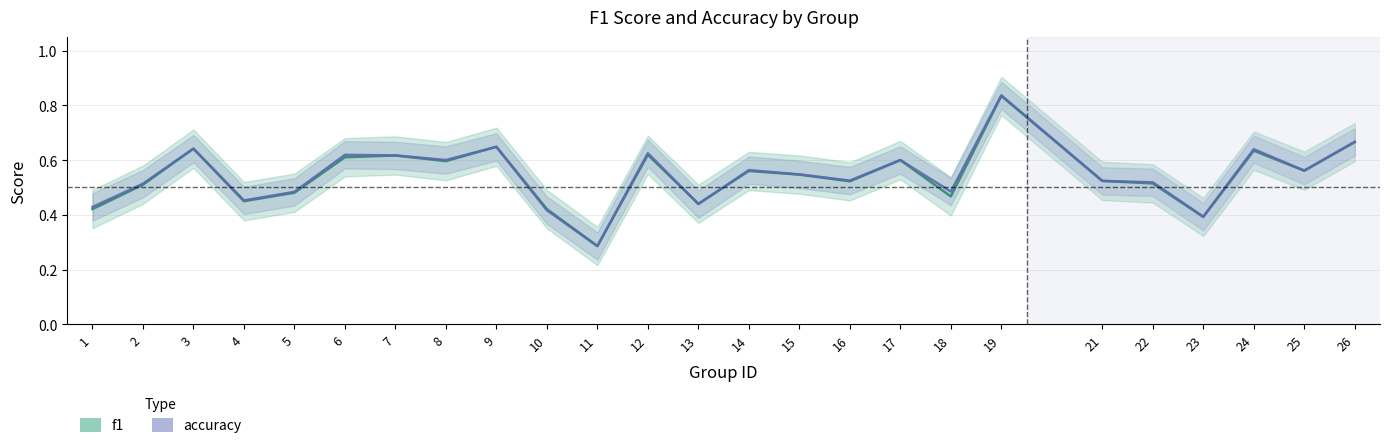

Is this an area chart (filled region under the line)?

No